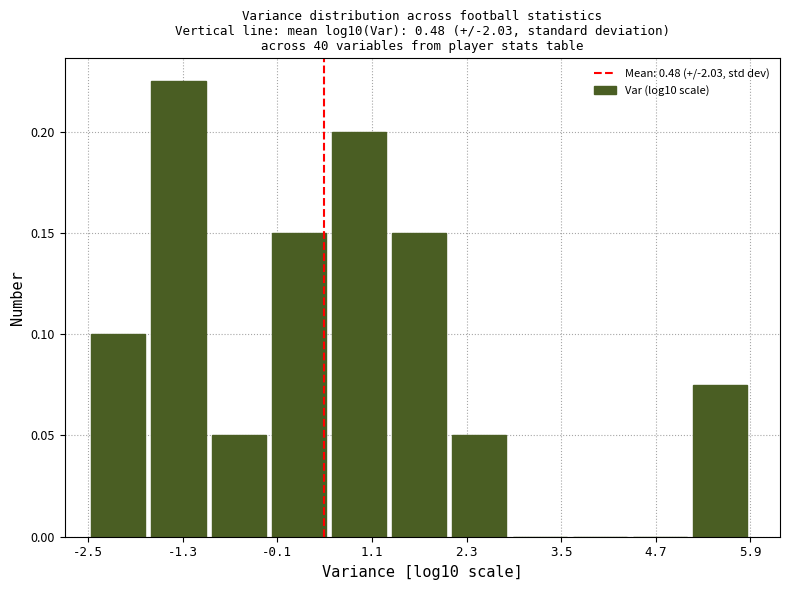

Around what value on the x-axis is the tallest bar? Give the approximate position of its centre, as read against the axis.

-1.4